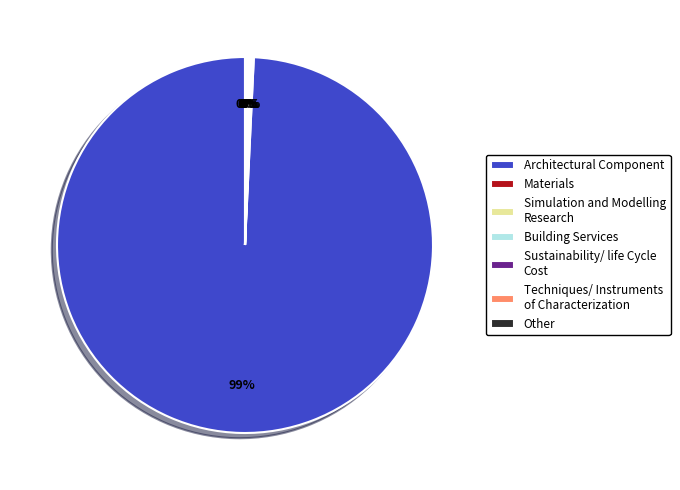

What is the majority slice?

Architectural Component